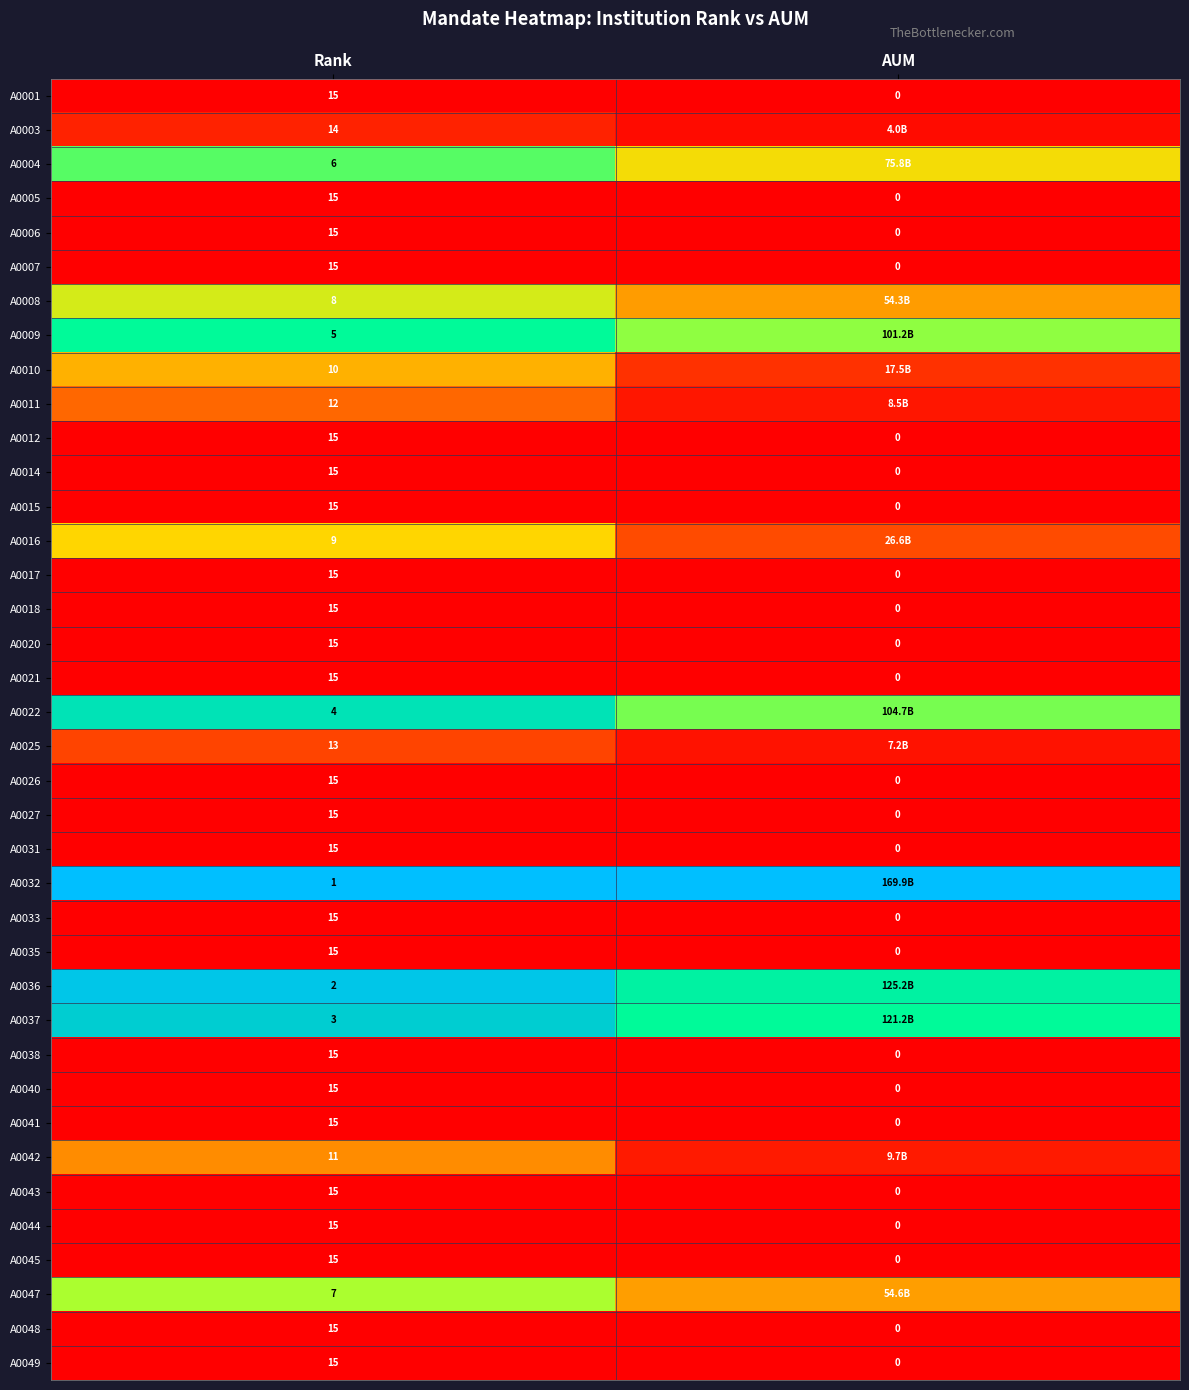

At which label is A0012 closest to 7?

AUM